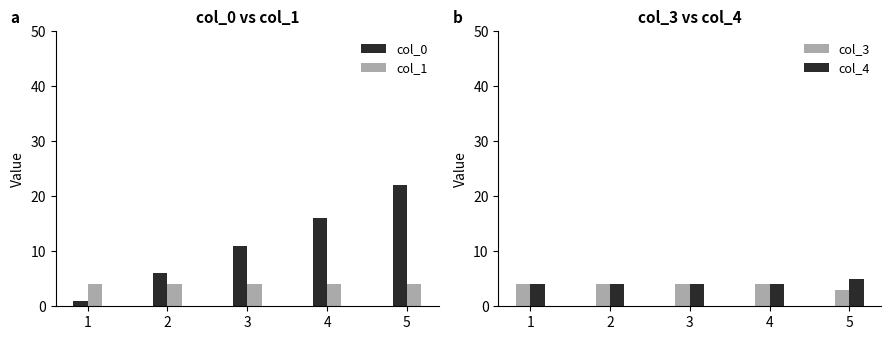

What is the maximum value shown in the chart?

22